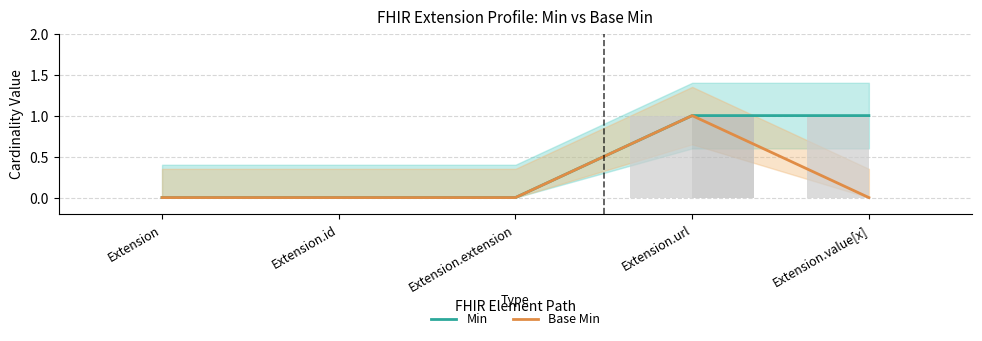

Which series has the largest total across all categories?

Min